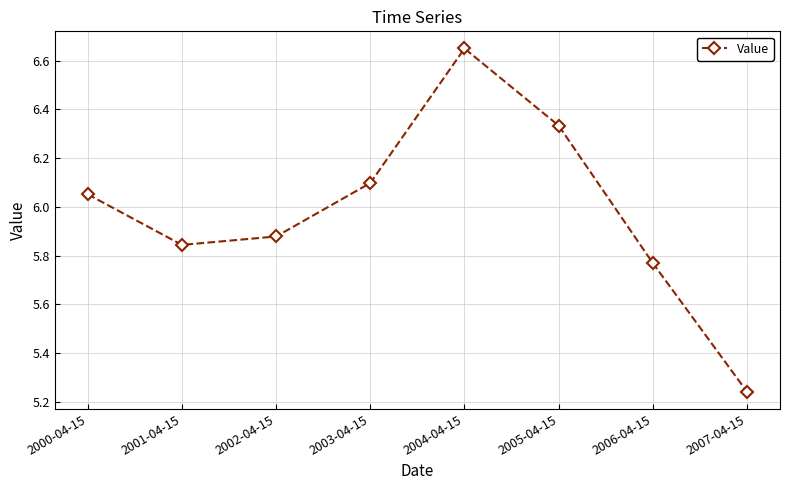

What is the label of the 1st point from the right?

2007-04-15